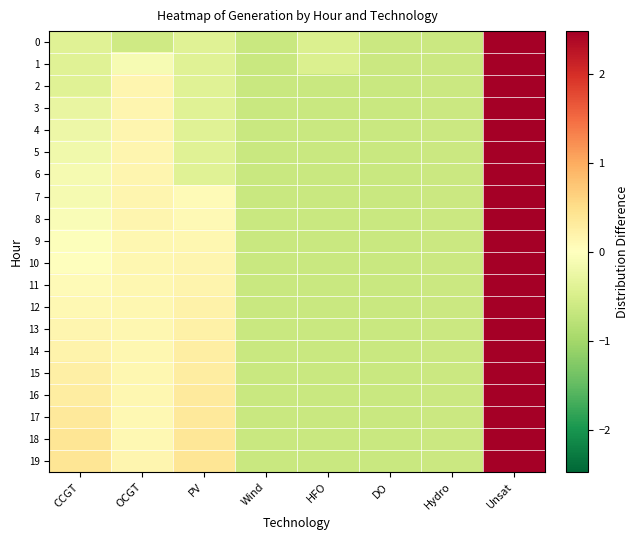

Which has a higher value, OCGT or HFO?

HFO